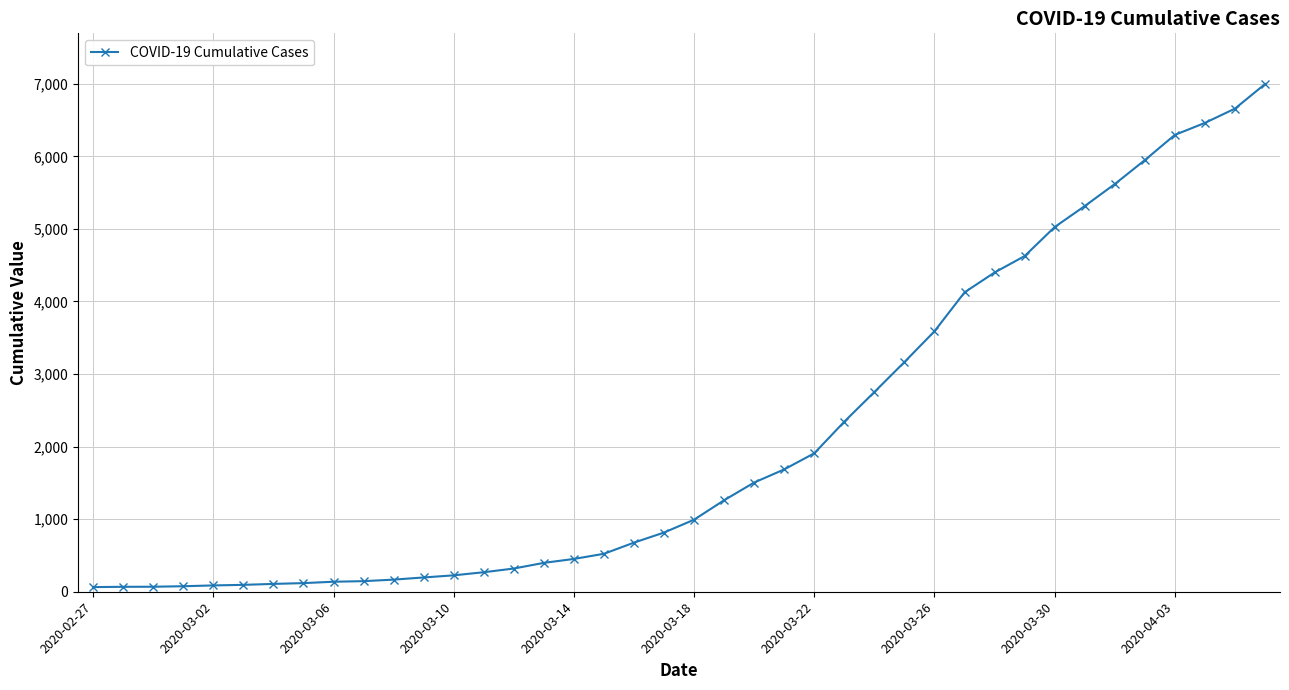

What is the difference between the second highest and second lowest values?

6589